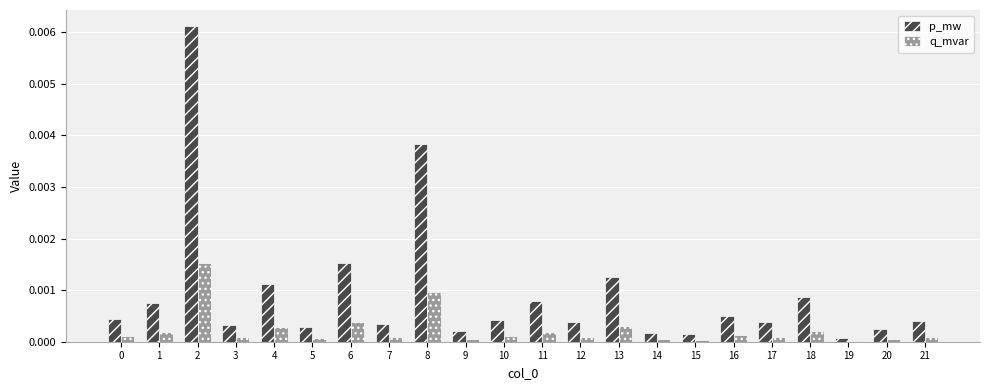

Is the value of q_mvar at 11 greater than the value of p_mw at 16?

No